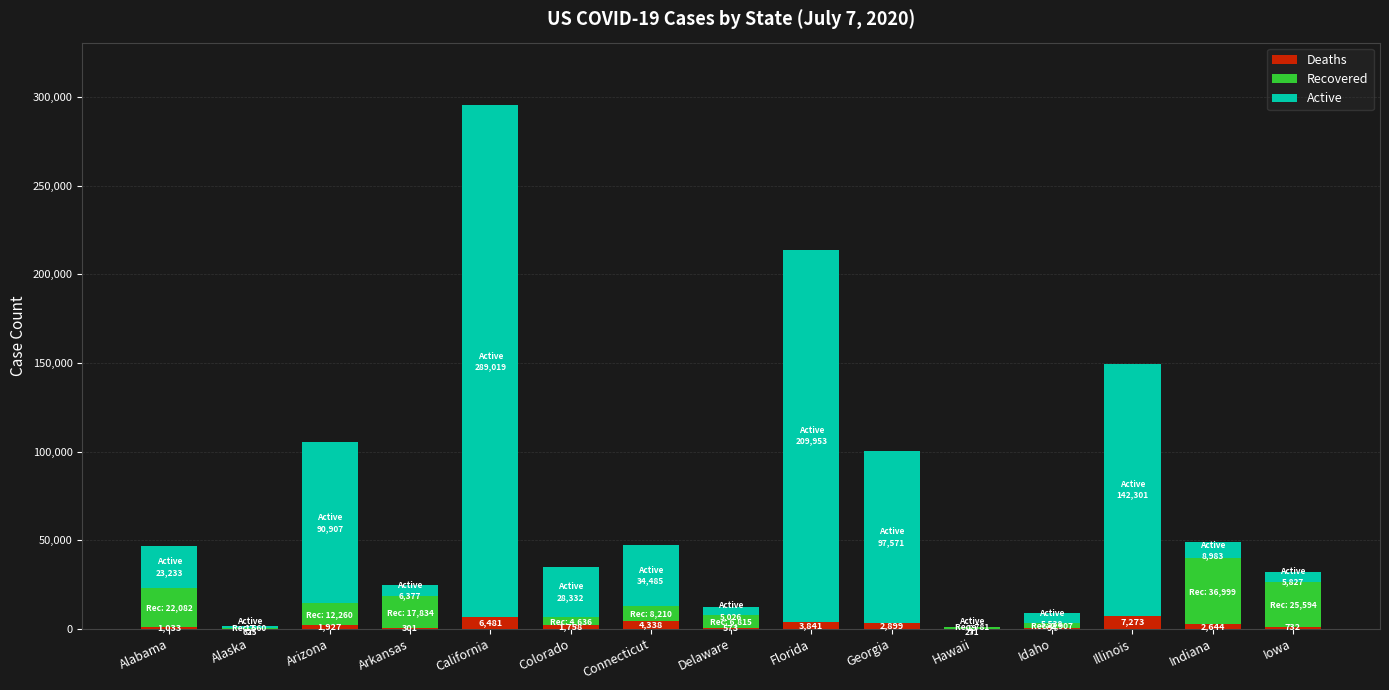

What are all the series names shown in the legend?

Deaths, Recovered, Active